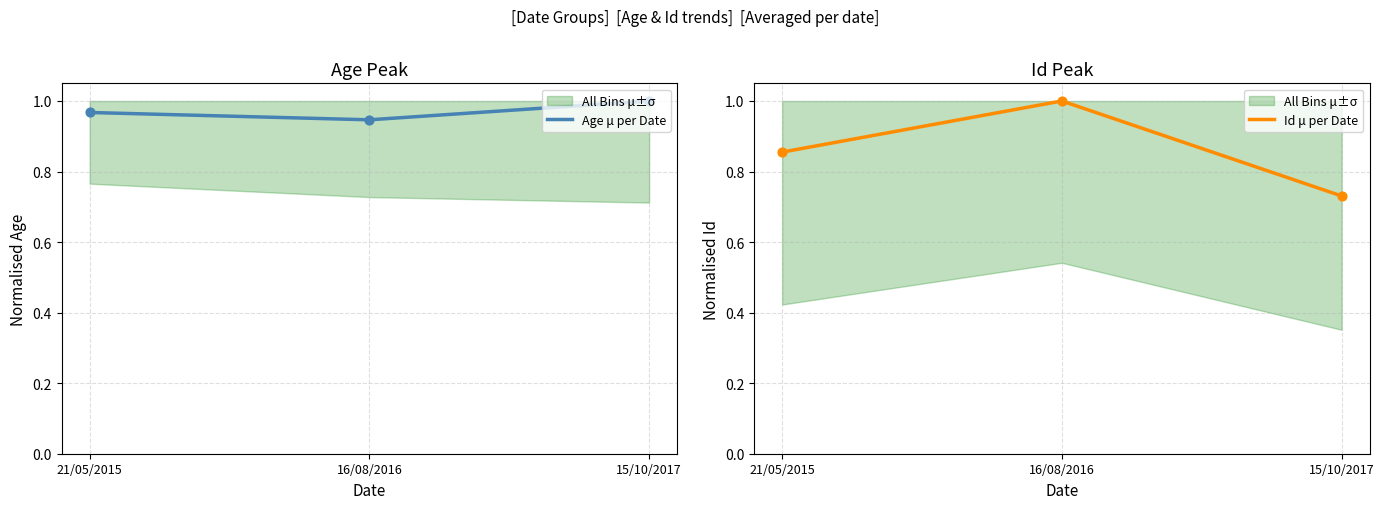

What are all the series names shown in the legend?

Age μ per Date, Id μ per Date